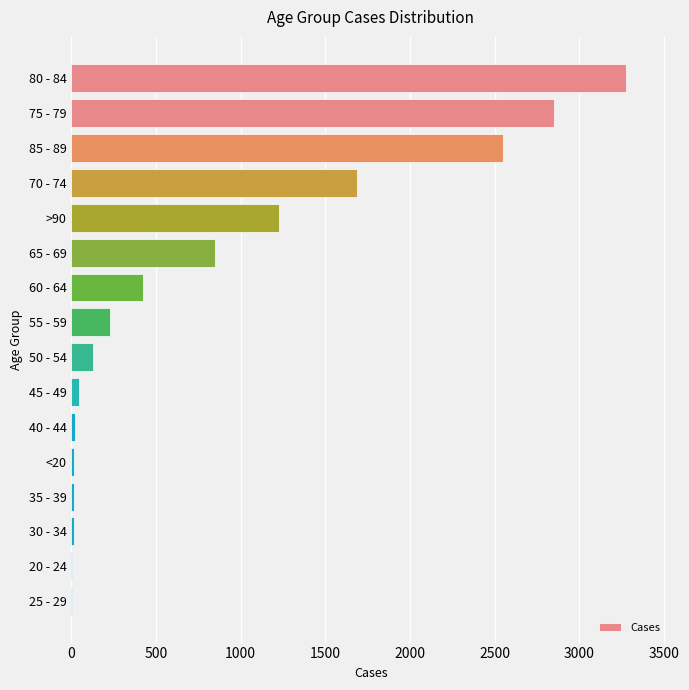

What is the change in value from 70 - 74 to >90?

-466